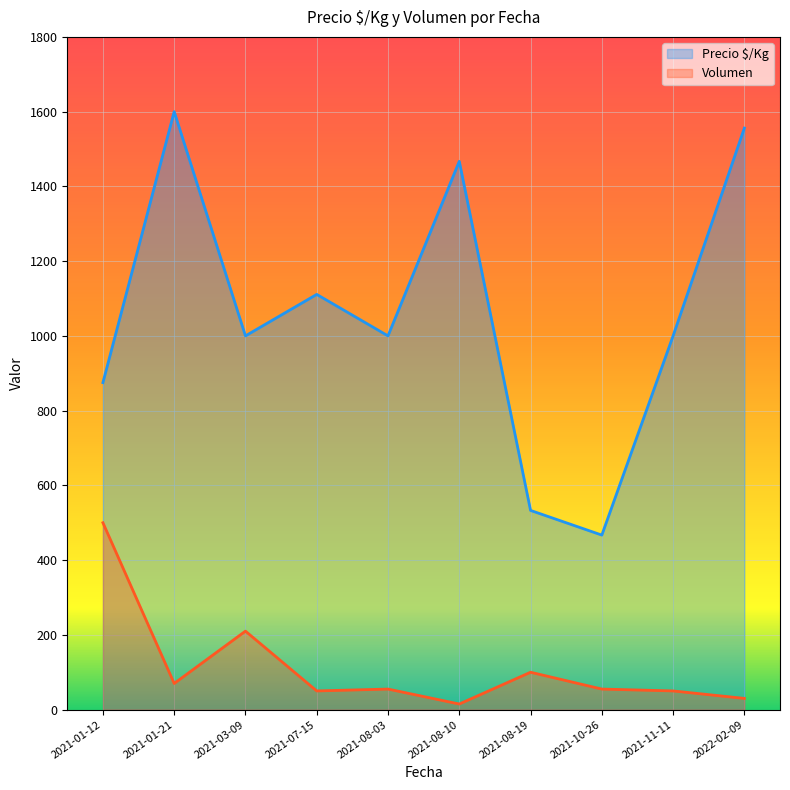

Which category has the highest value across all series?

2021-01-21